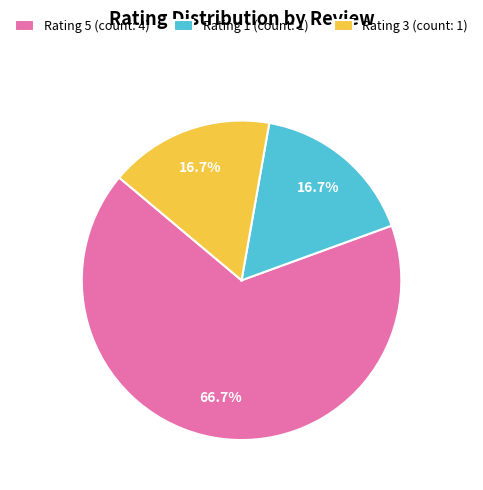

How many slices are in this pie chart?

3